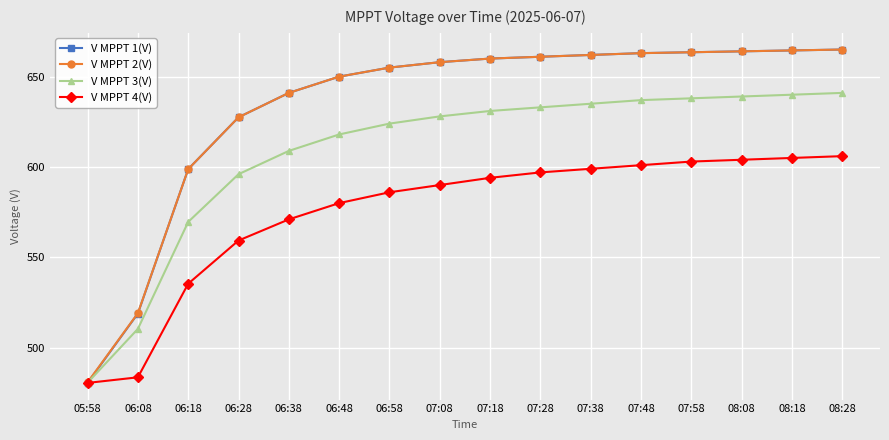

What is the value of the V MPPT 1(V) point at the 4th from the left?

627.5